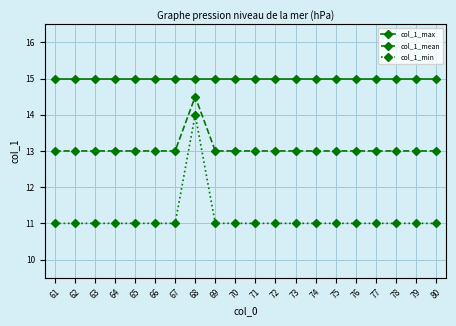

Reading left to right, list all the values displayed in this chart.

col_1_max: 15.0	15.0	15.0	15.0	15.0	15.0	15.0	15.0	15.0	15.0	15.0	15.0	15.0	15.0	15.0	15.0	15.0	15.0	15.0	15.0
col_1_mean: 13.0	13.0	13.0	13.0	13.0	13.0	13.0	14.5	13.0	13.0	13.0	13.0	13.0	13.0	13.0	13.0	13.0	13.0	13.0	13.0
col_1_min: 11.0	11.0	11.0	11.0	11.0	11.0	11.0	14.0	11.0	11.0	11.0	11.0	11.0	11.0	11.0	11.0	11.0	11.0	11.0	11.0